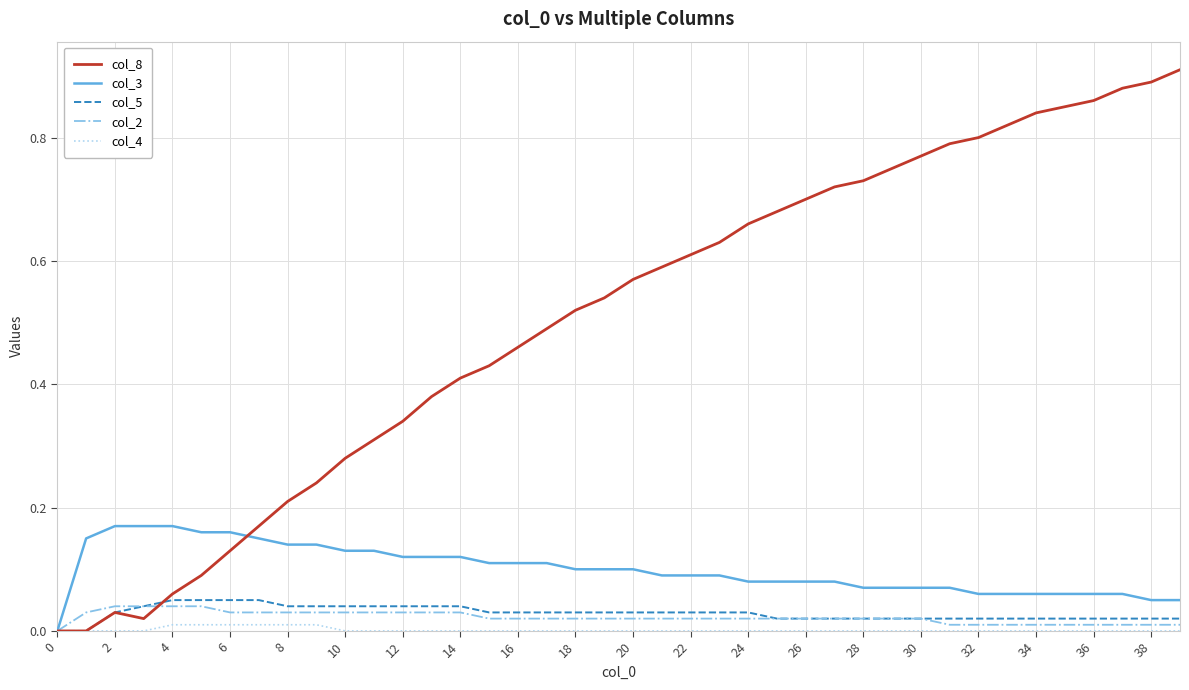

Which series has the largest total across all categories?

col_8